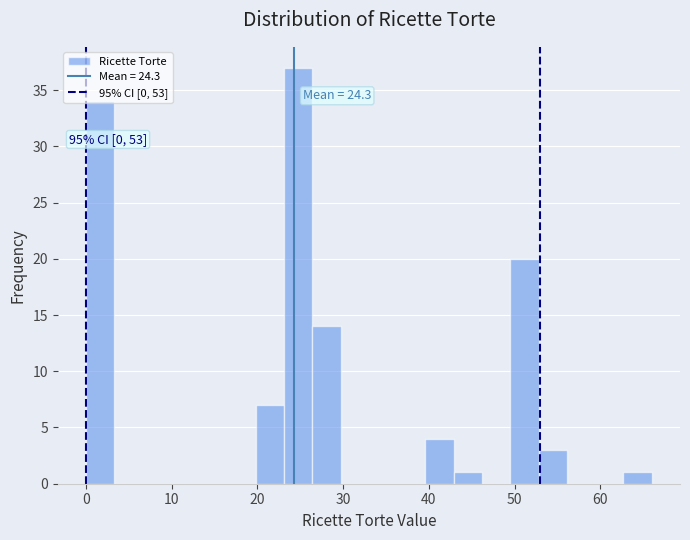

Around what value on the x-axis is the tallest bar? Give the approximate position of its centre, as read against the axis.

25